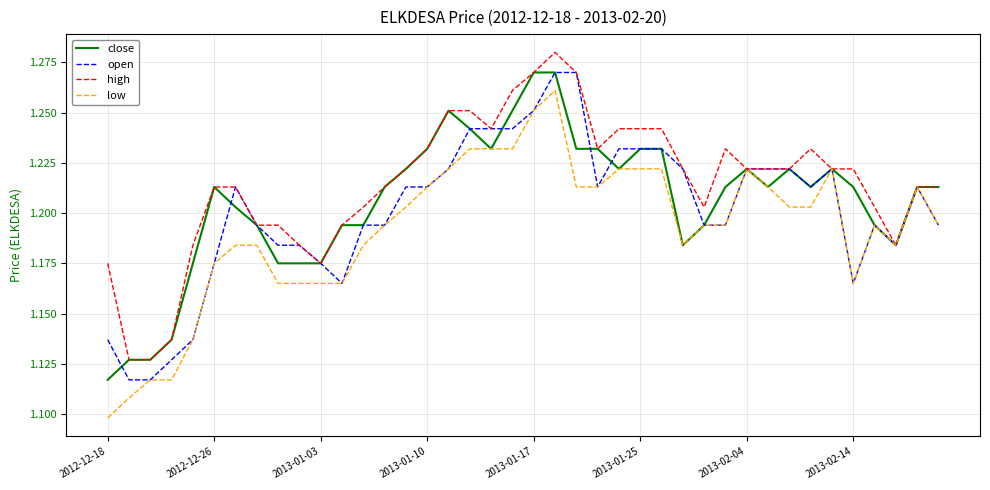

Which series has the largest total across all categories?

high